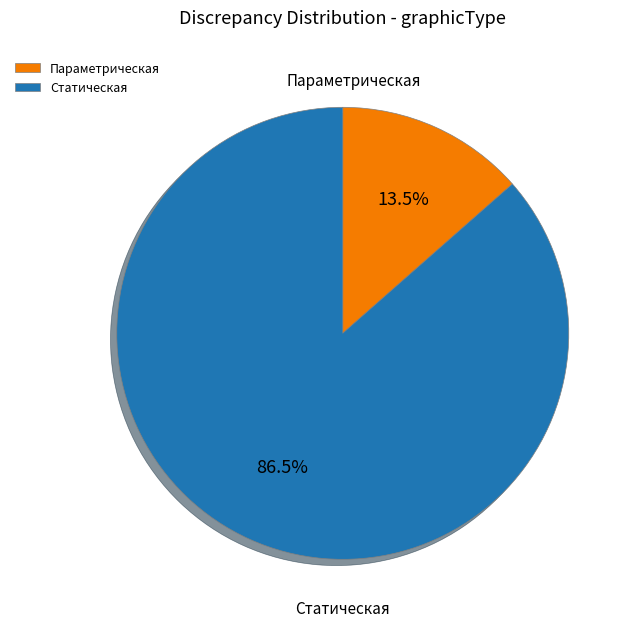

Is the sum of Параметрическая and Статическая greater than half?

Yes